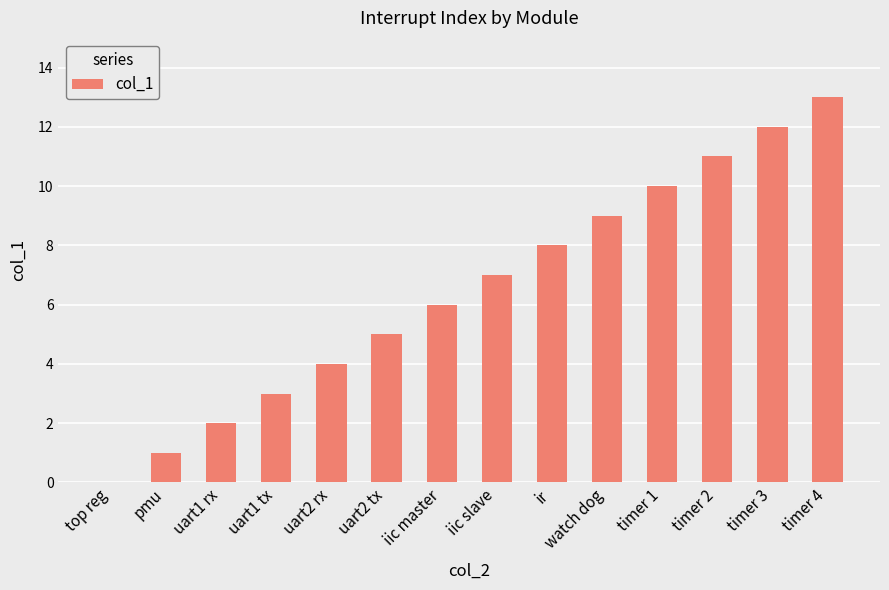

What is the maximum value shown in the chart?

13